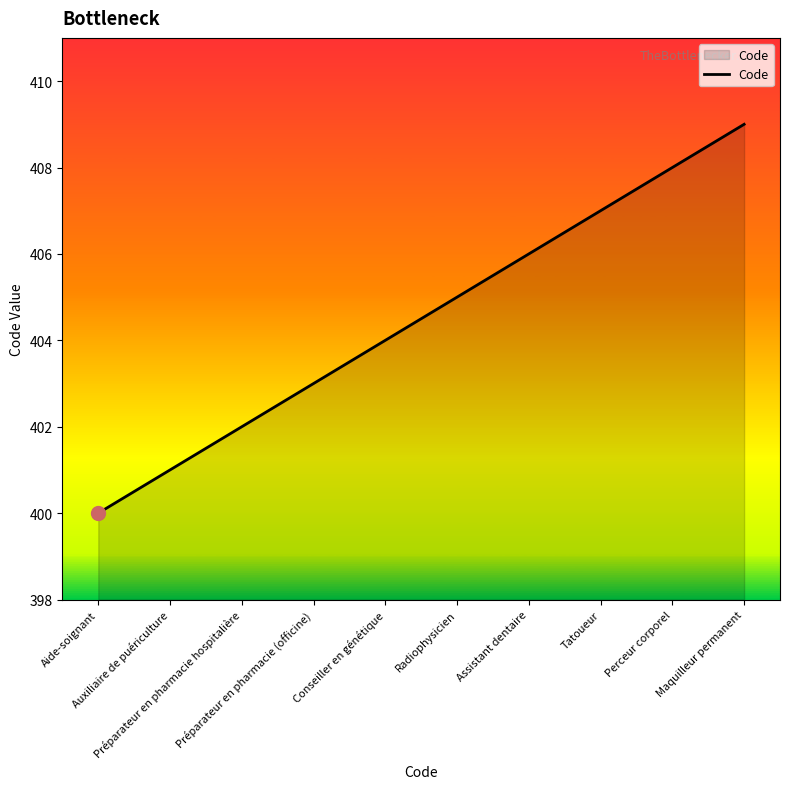

What is the difference between the maximum and minimum values?

9